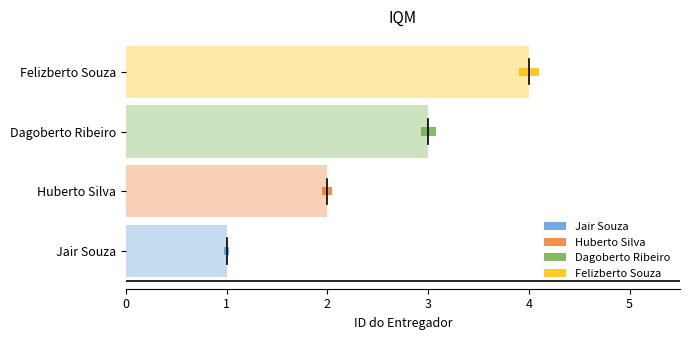

What is the minimum value shown in the chart?

1